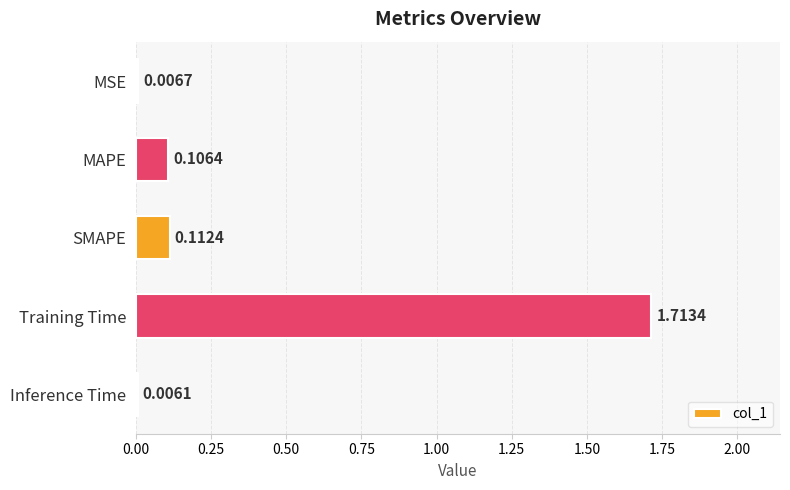

Between SMAPE and MAPE, which is larger?

SMAPE